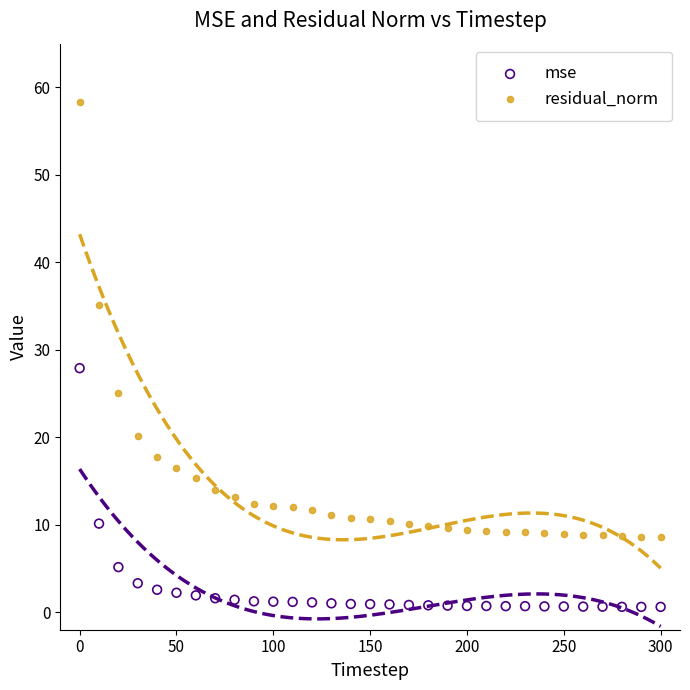

Which series contains the lowest Y value?

mse